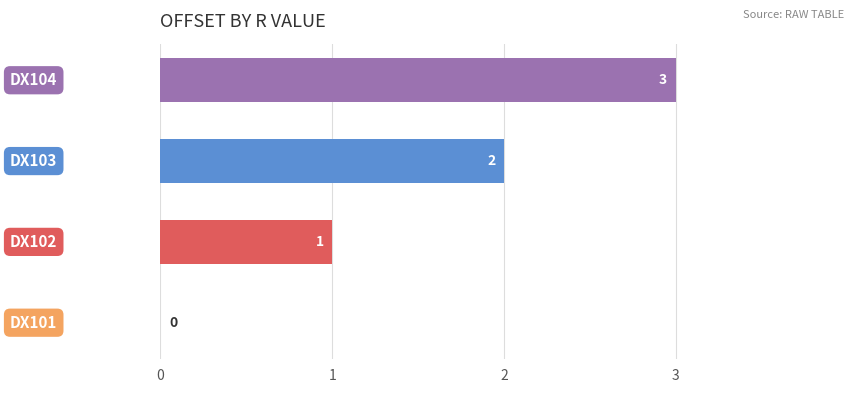

What is the greatest value displayed?

3